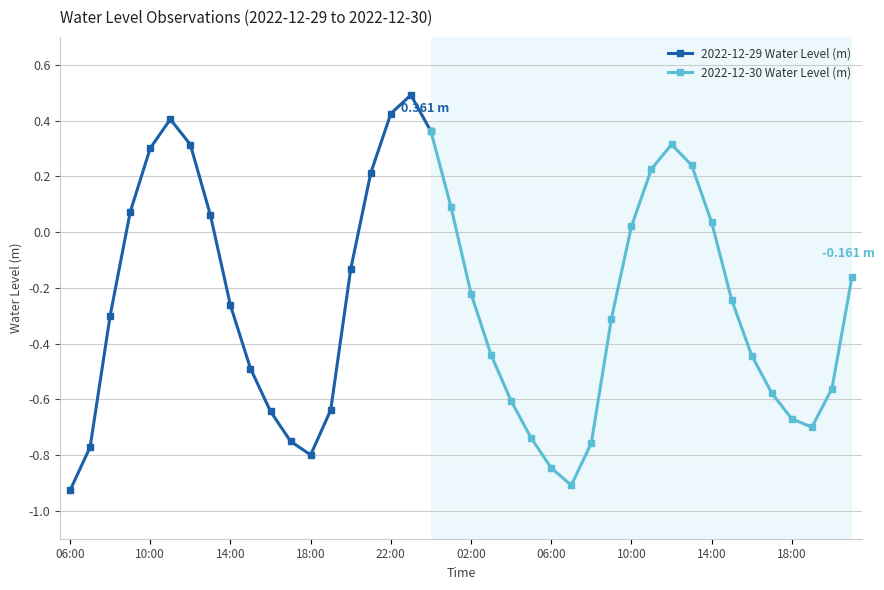

Where is the first local minimum?

18:00